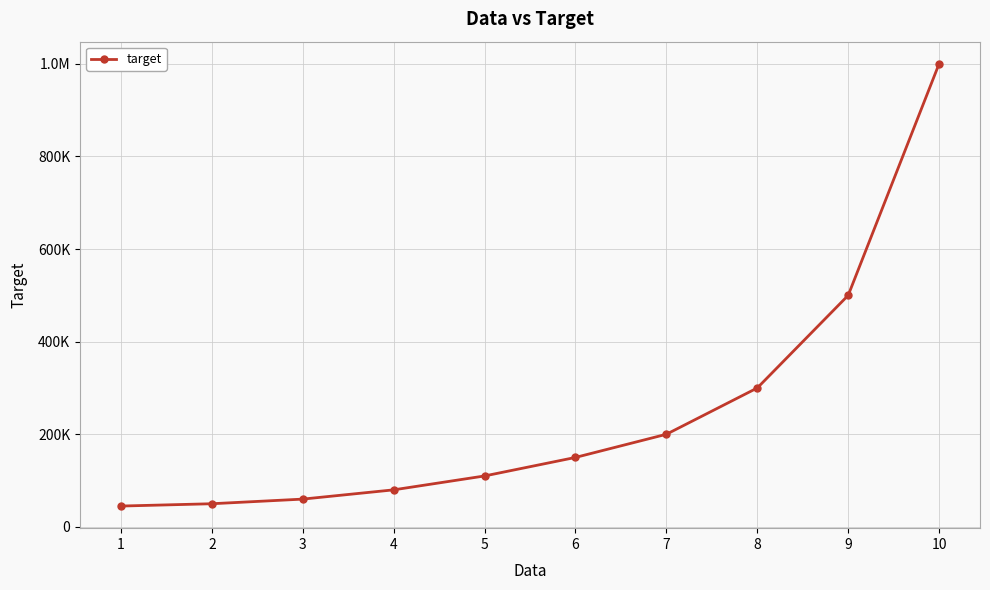

List the labels in order of value, smallest first.

1, 2, 3, 4, 5, 6, 7, 8, 9, 10